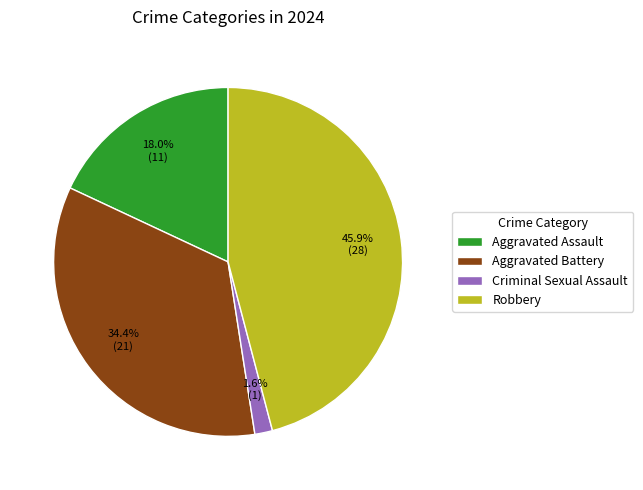

To the nearest percent, what portion does Aggravated Assault represent?

18%